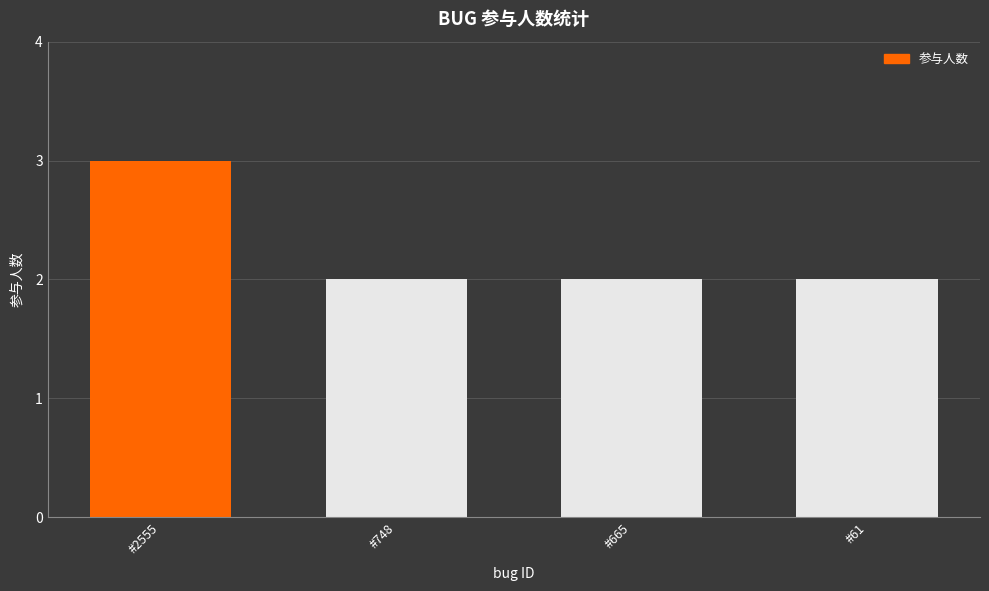

What is the ratio of the value at #2555 to the value at #748?

1.5